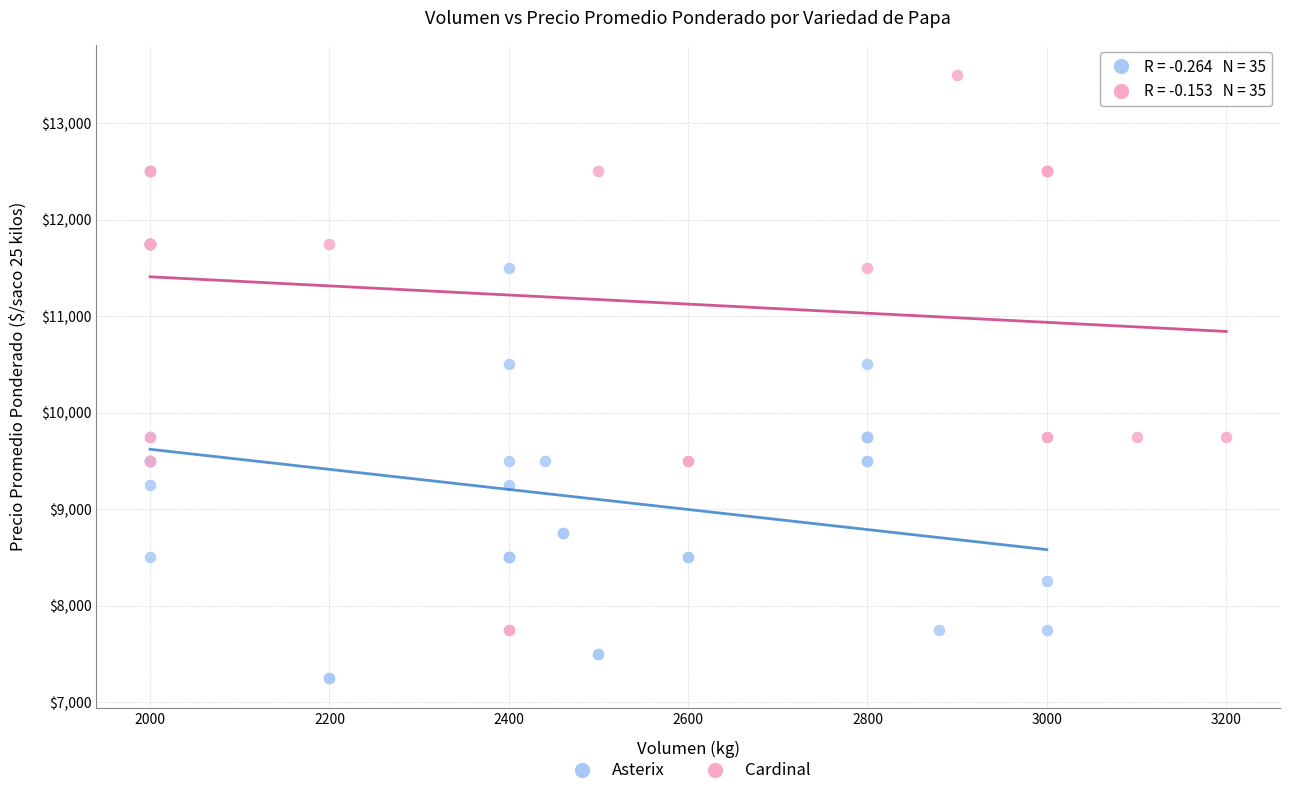

Which series contains the highest Y value?

Cardinal